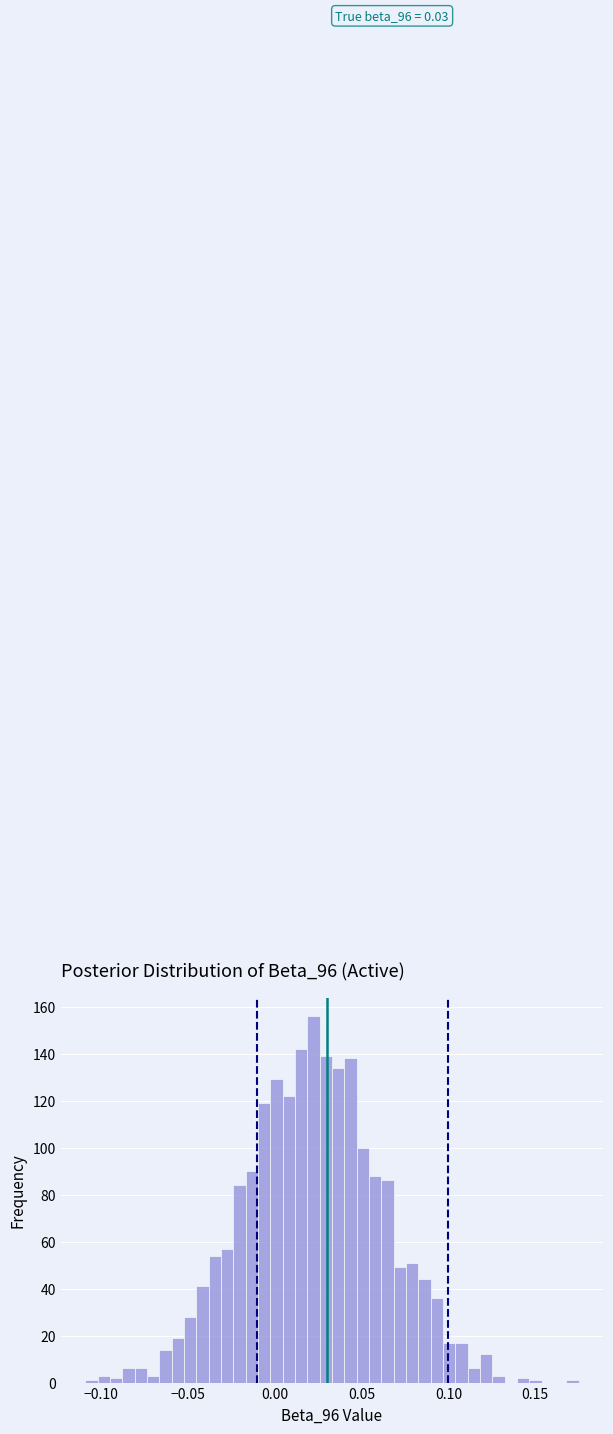

Around what value on the x-axis is the tallest bar? Give the approximate position of its centre, as read against the axis.

0.020